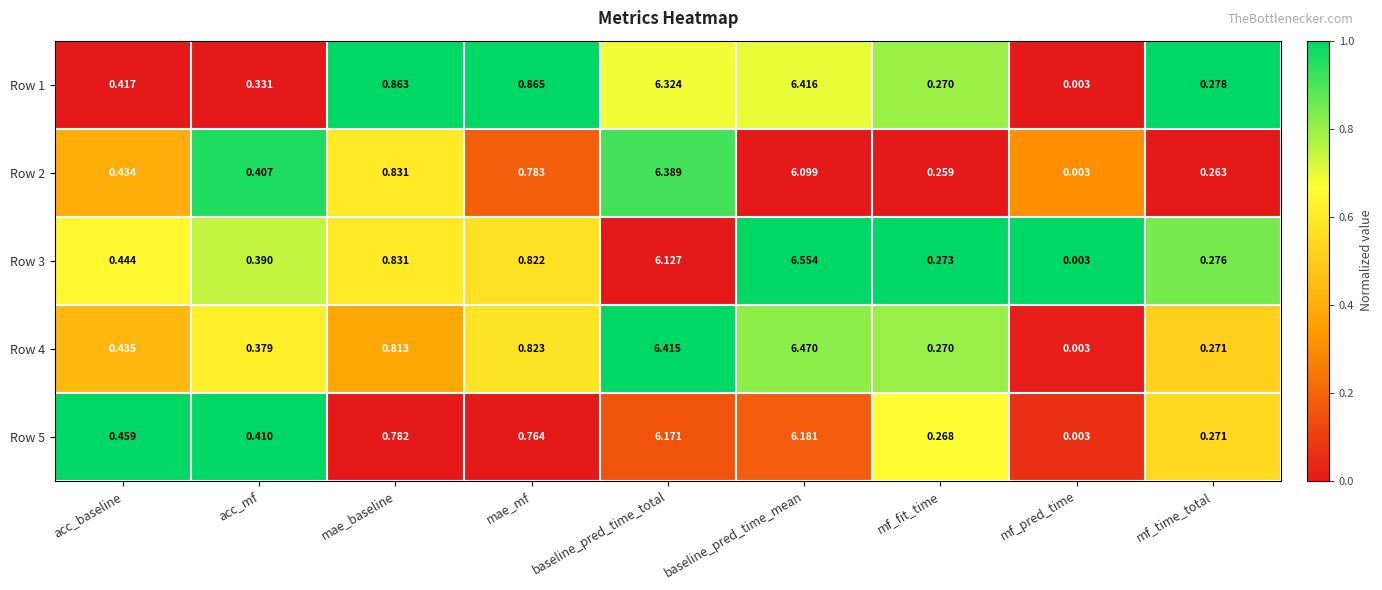

Which category has the lowest value across all series?

mf_pred_time